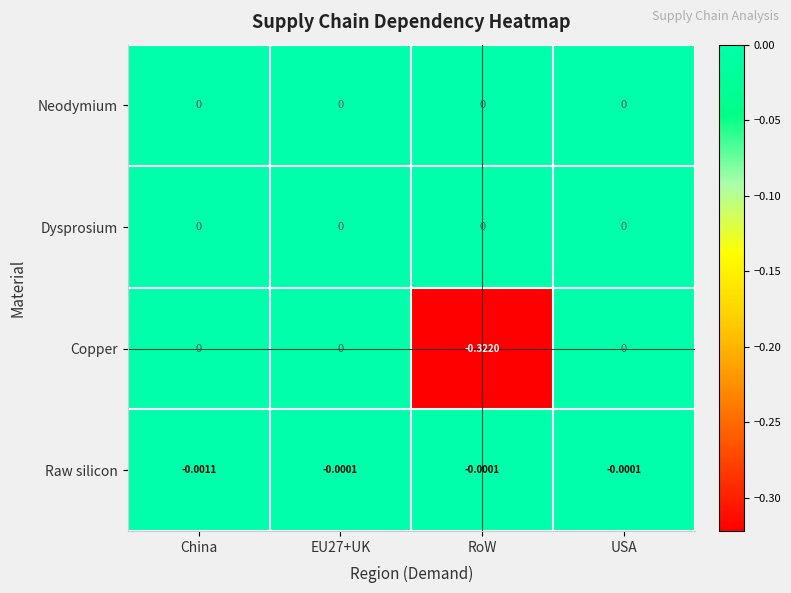

Which series has the widest spread of values?

Copper